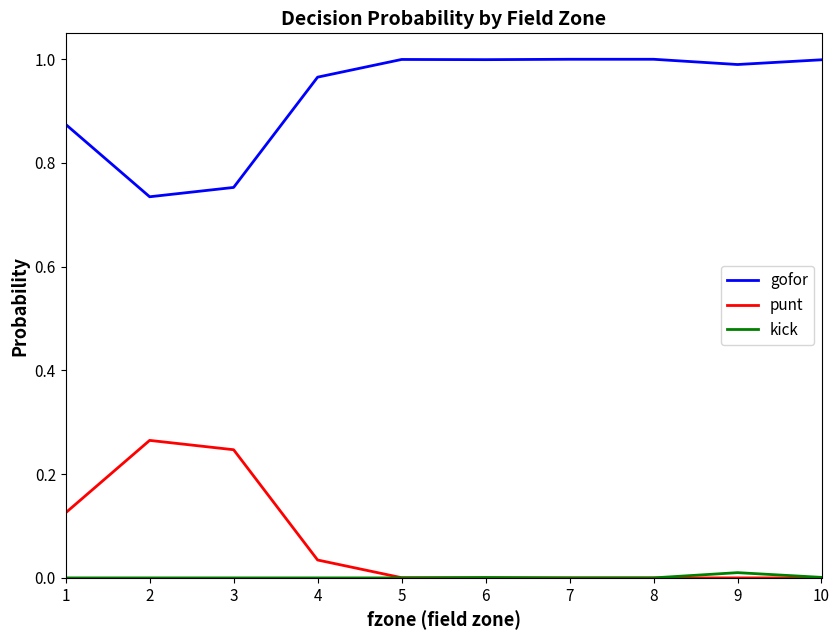

Which series has the largest total across all categories?

gofor